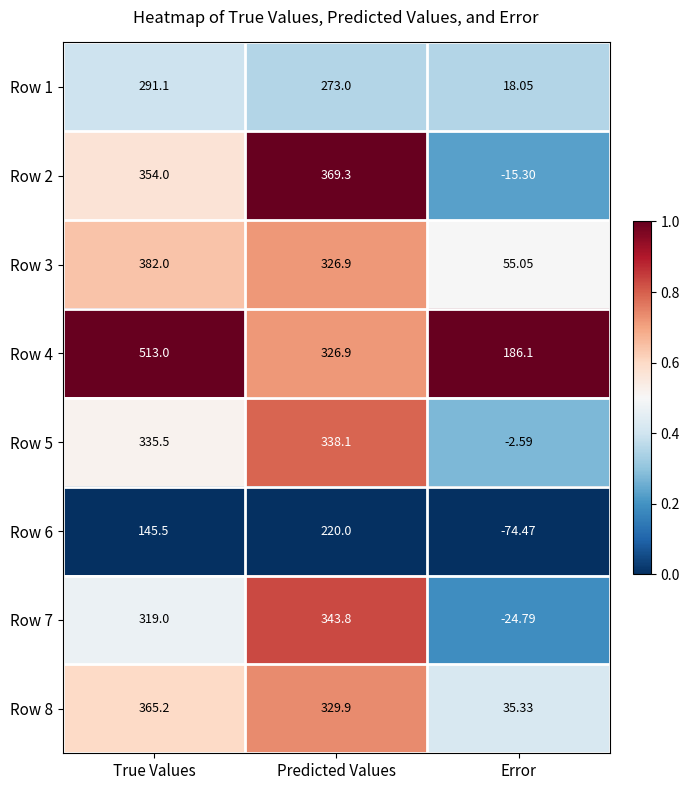

At which label does Row 3 first exceed 326?

True Values